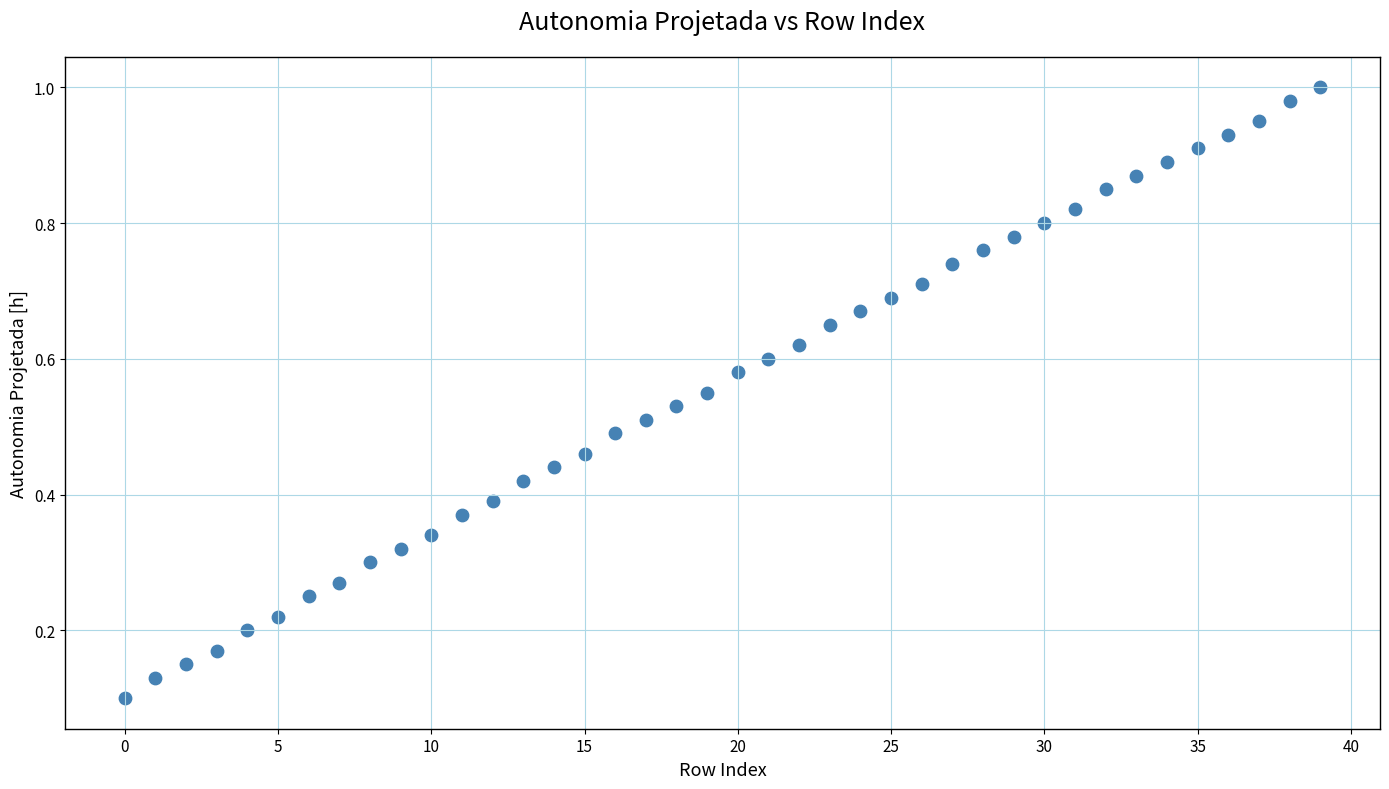

How many data points are displayed?

40